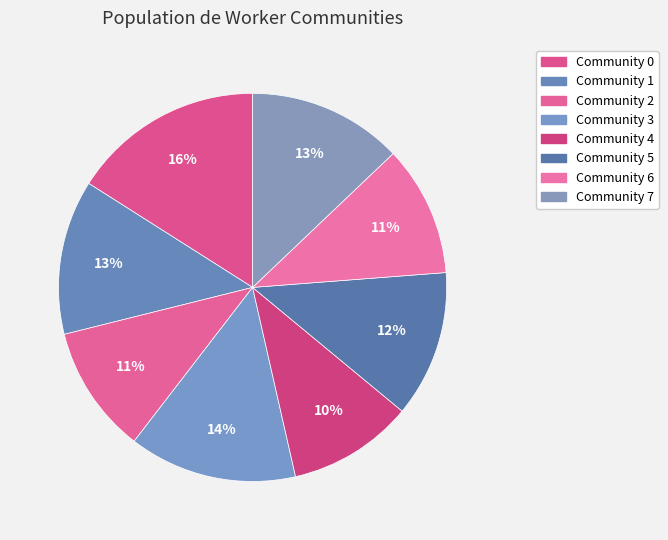

Is it true that Community 4 is 4% of the pie?

False